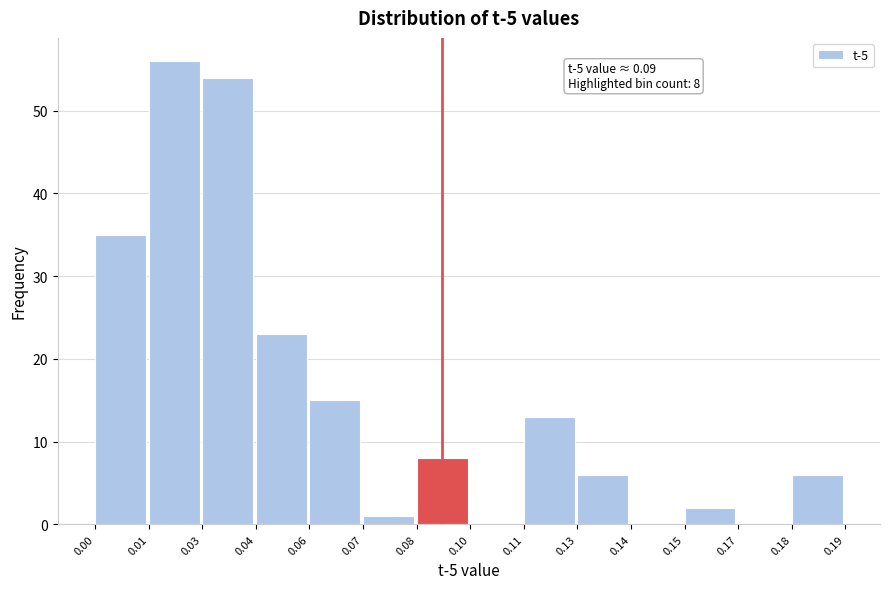

Reading left to right, transcribe all the data shown in this chart.

0.00=35	0.01=56	0.03=54	0.04=23	0.06=15	0.07=1	0.08=8	0.10=0	0.11=13	0.13=6	0.14=0	0.15=2	0.17=0	0.18=6